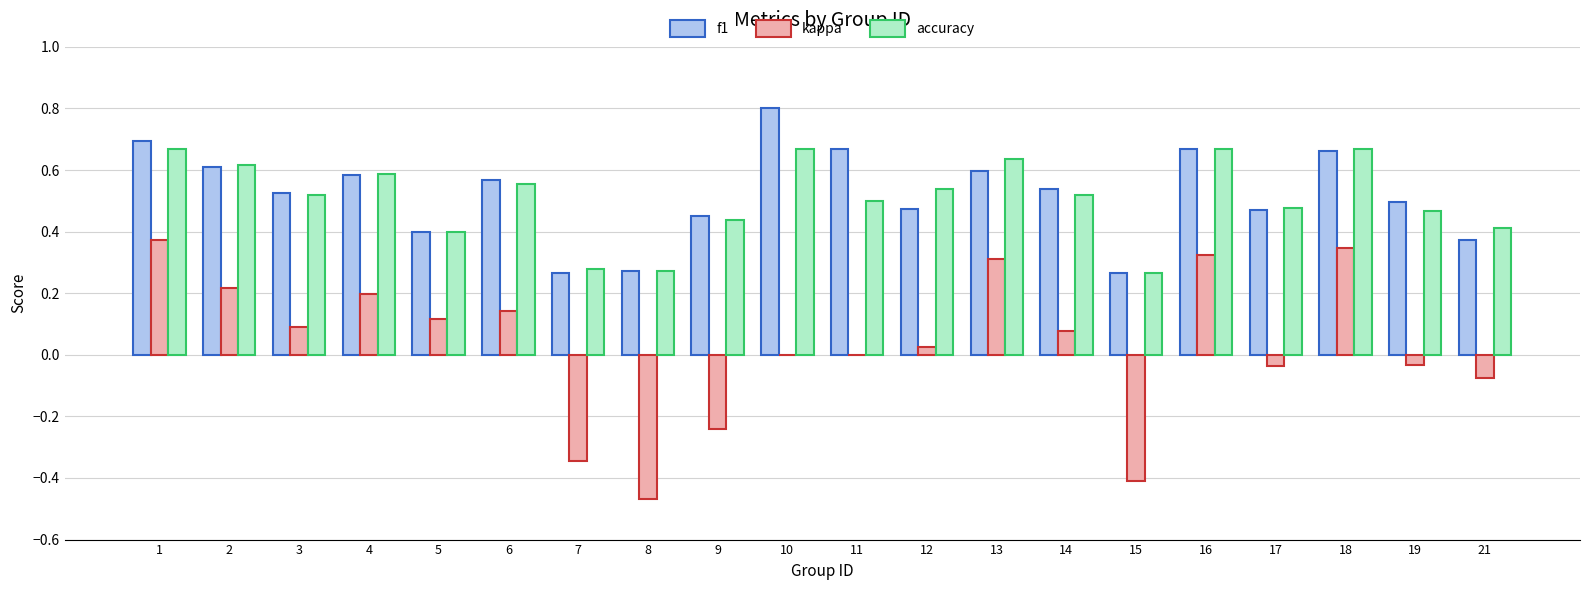

The f1 series shows 1.3 at 10. True or false?

False